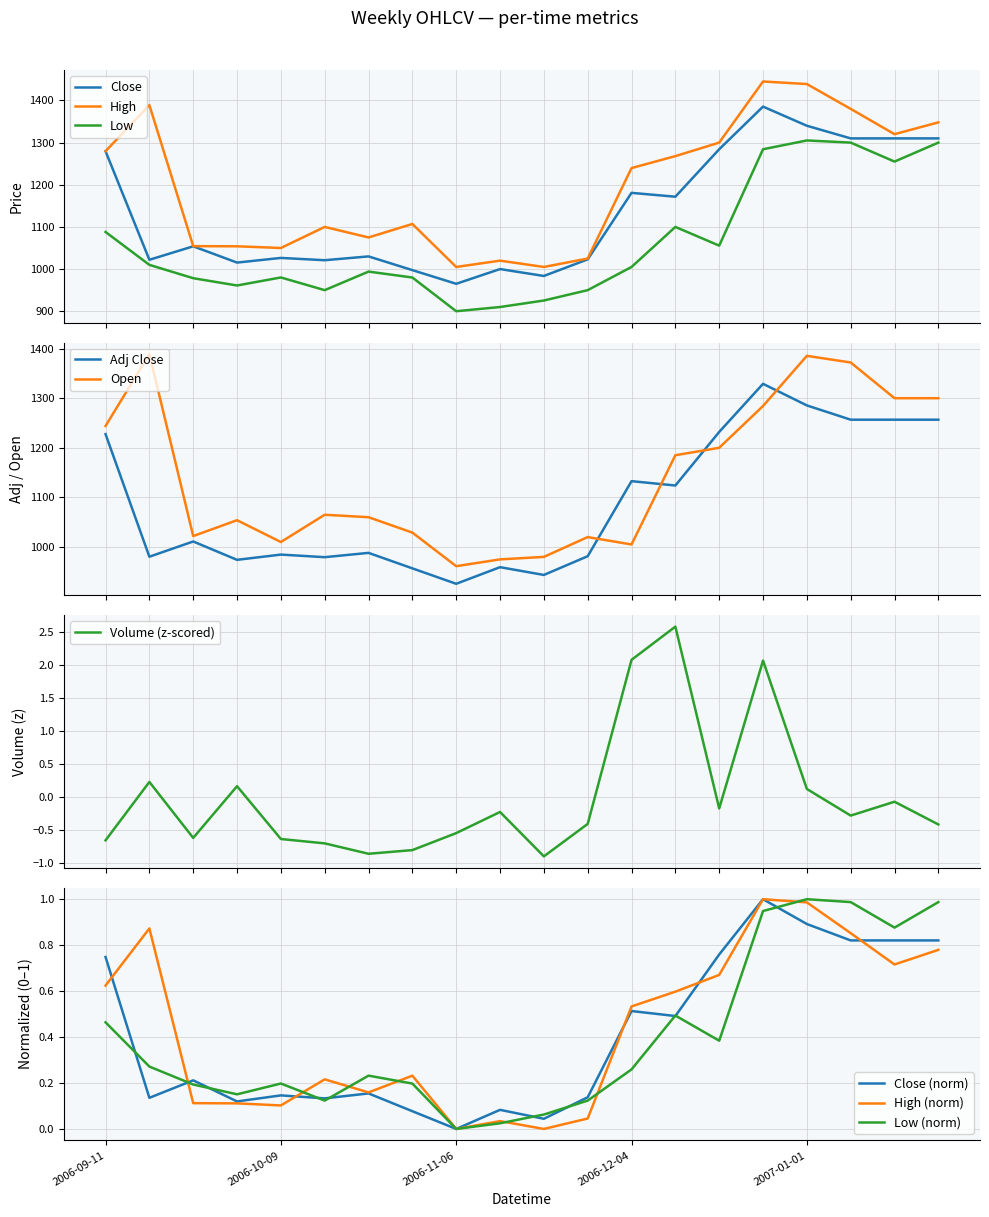

What is the greatest value displayed?

1445.0